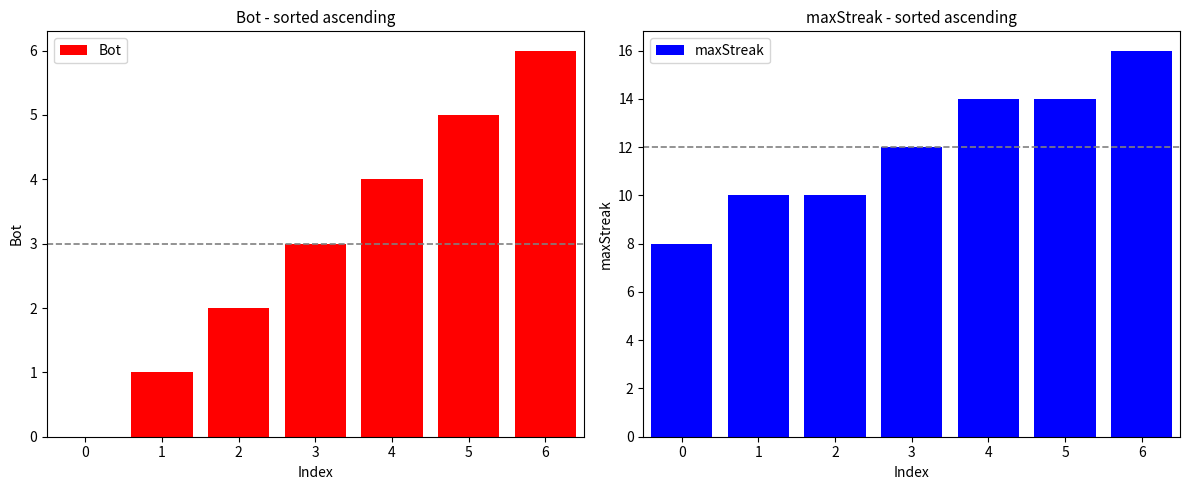

True or false: maxStreak has a value of 12 at 3.

True